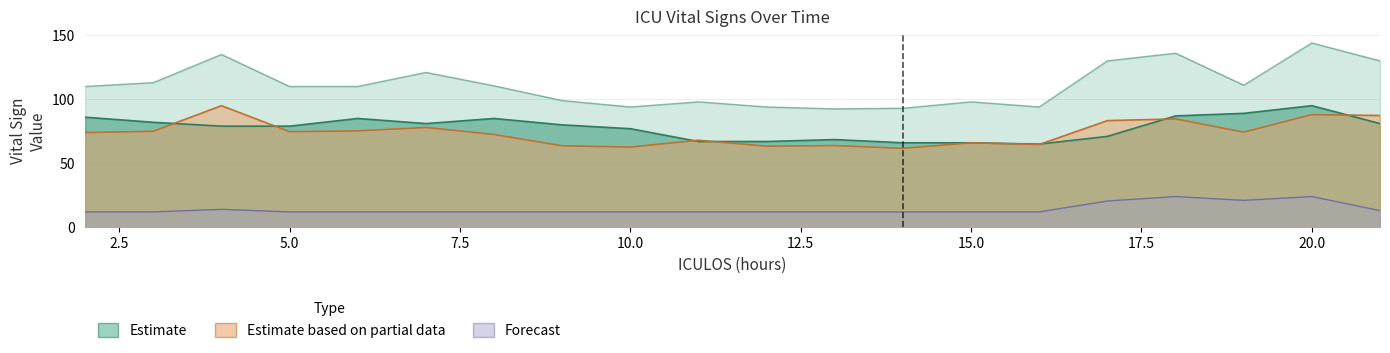

Where does the SBP series first go above 110?

3